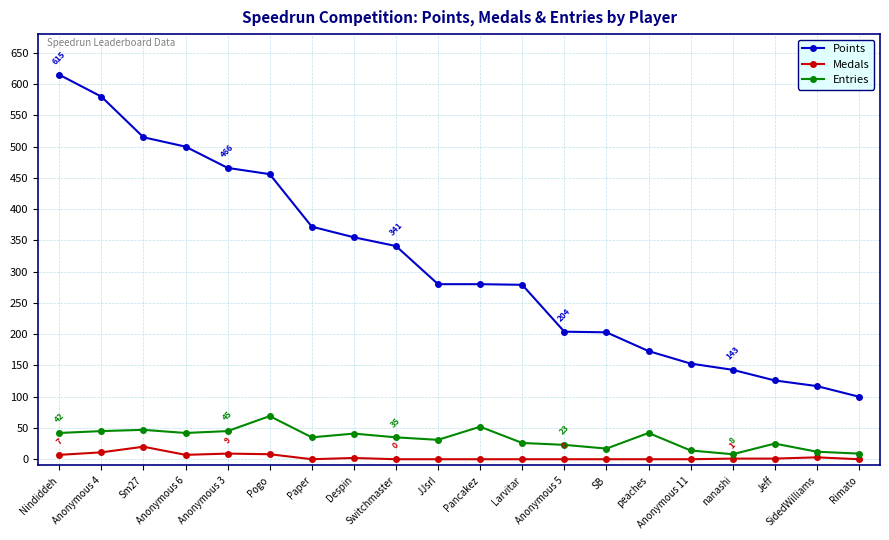

The Entries series shows 15 at Anonymous 6. True or false?

False